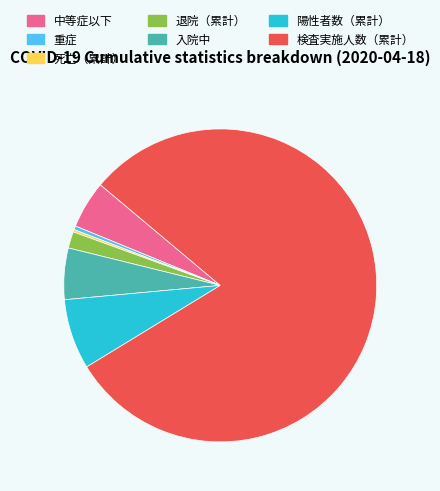

Which category accounts for the majority?

検査実施人数（累計）